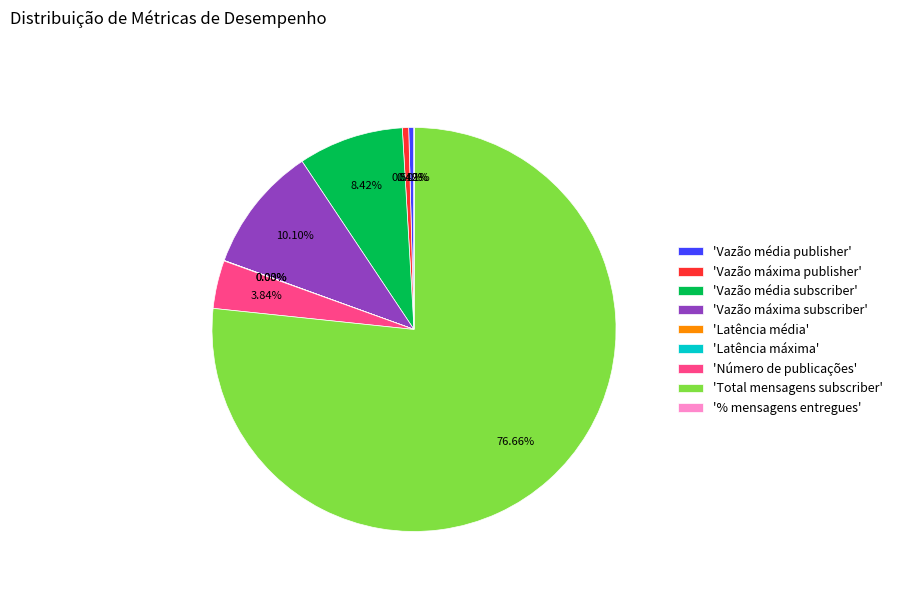

Between 'Total mensagens subscriber' and 'Vazão média publisher', which is larger?

'Total mensagens subscriber'